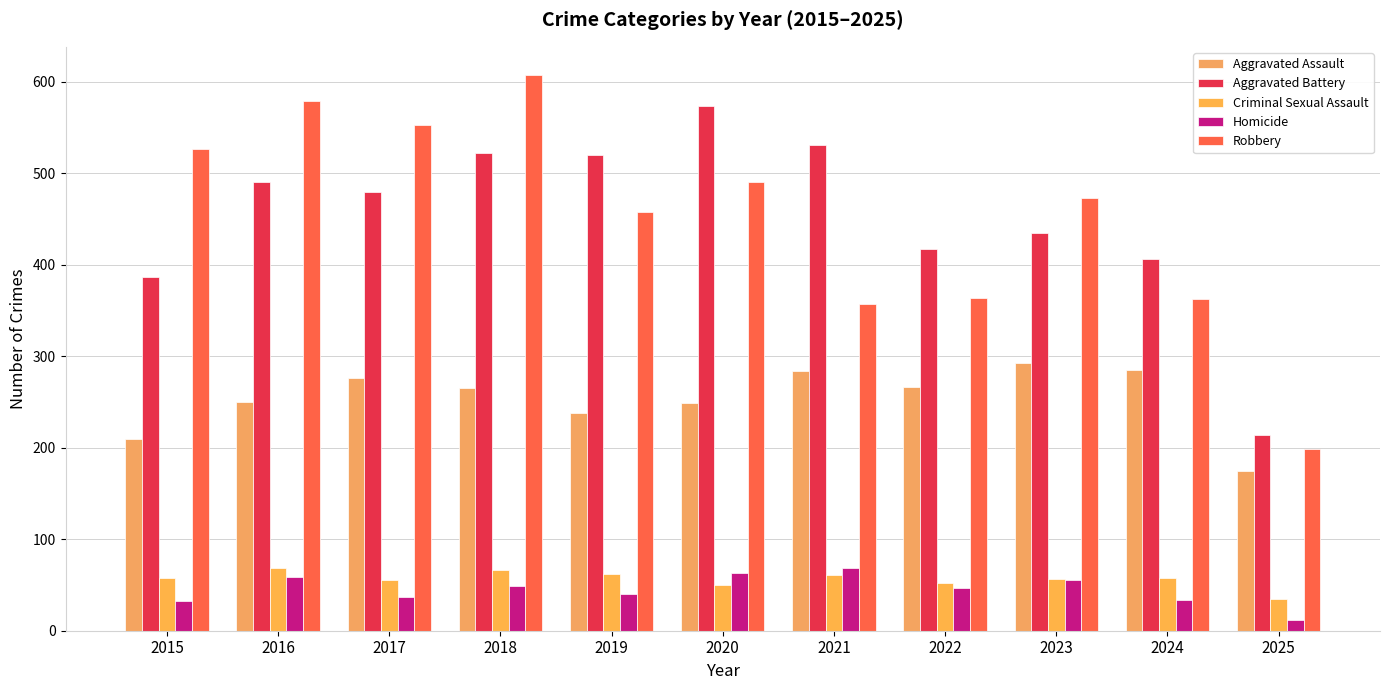

Which category has the lowest value in the Homicide series?

2025